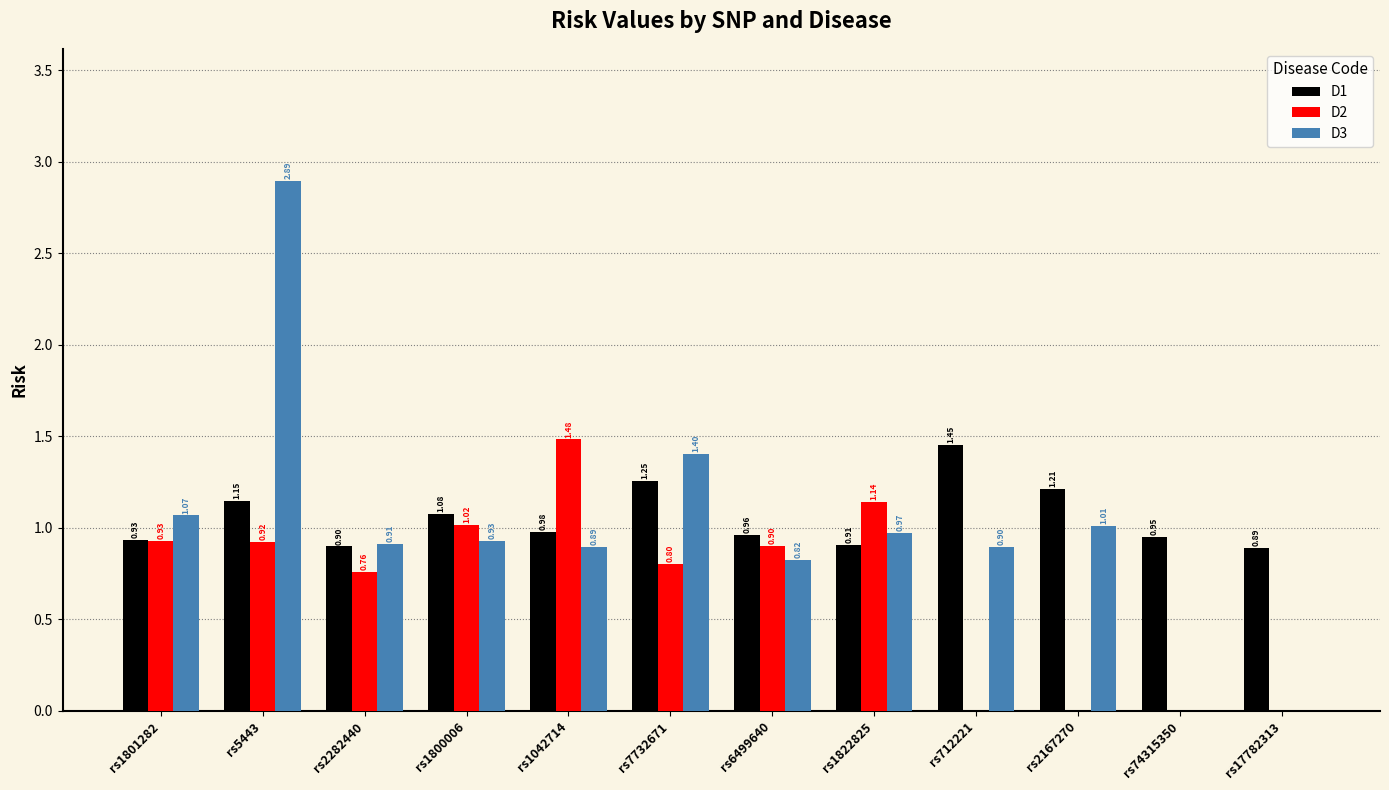

What is the total value across all series at rs2167270?

2.2